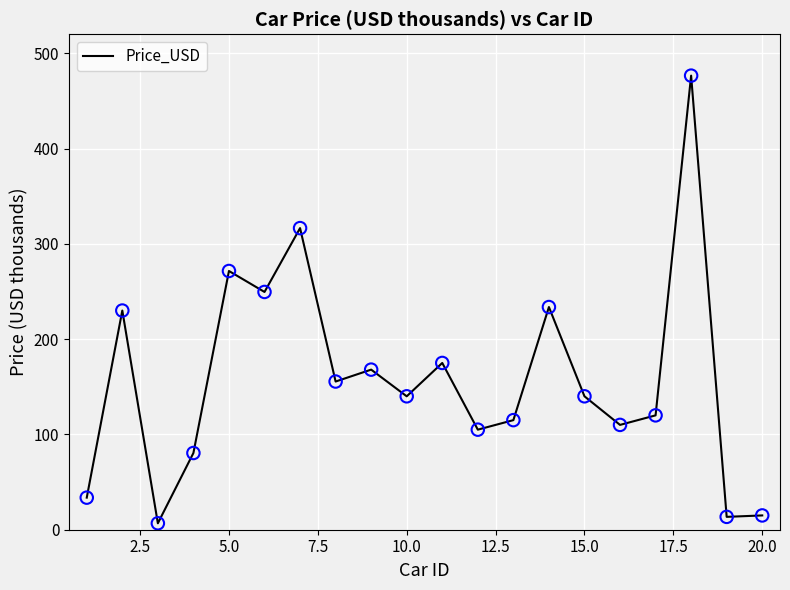

What is the maximum value shown in the chart?

476.5